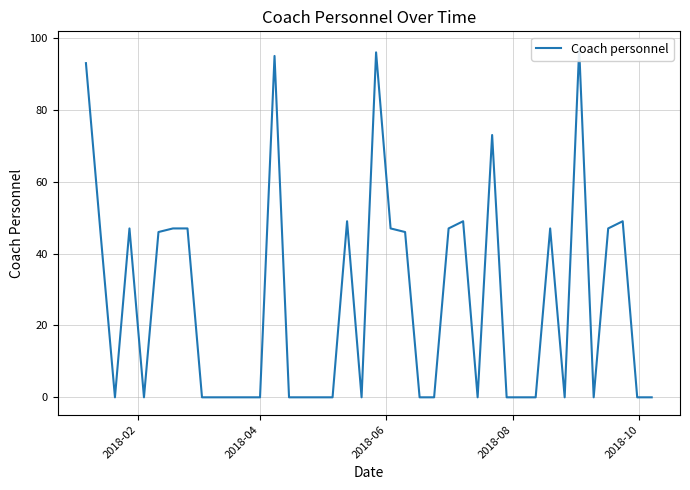

Is it true that the value at 34 is 50?

False